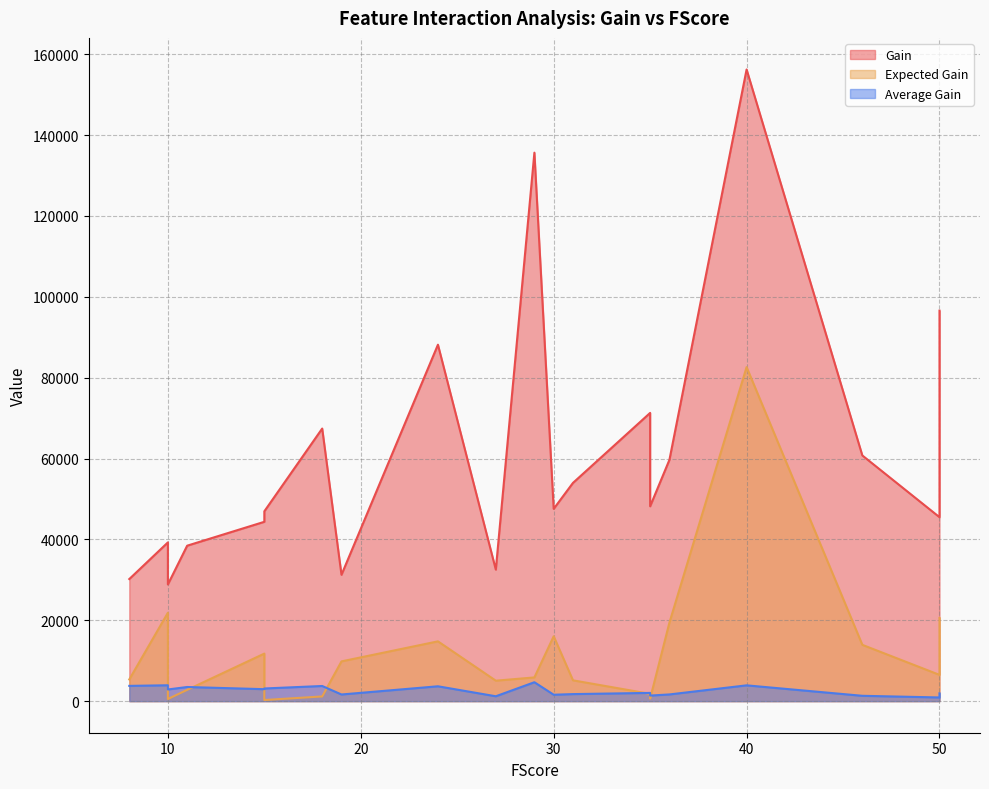

What value does the Expected Gain series have at 50?

20573.7